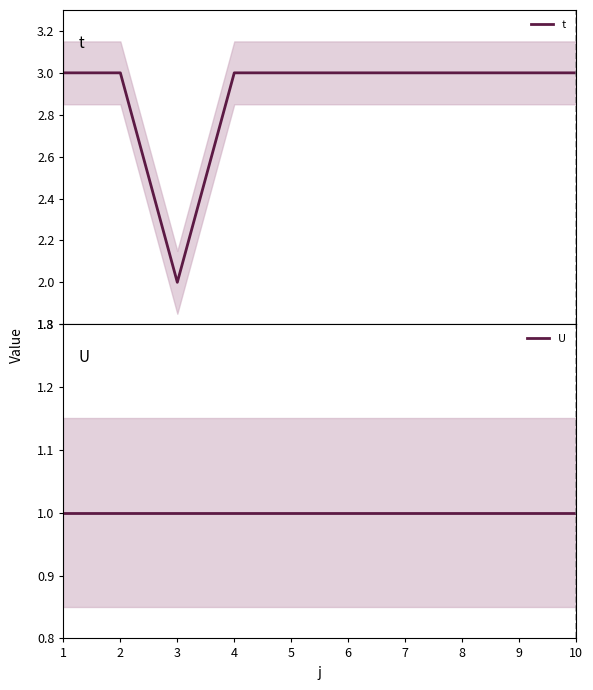

Reading left to right, what are all the values shown in this chart?

t: 1=3	2=3	3=2	4=3	5=3	6=3	7=3	8=3	9=3	10=3
U: 1=1	2=1	3=1	4=1	5=1	6=1	7=1	8=1	9=1	10=1